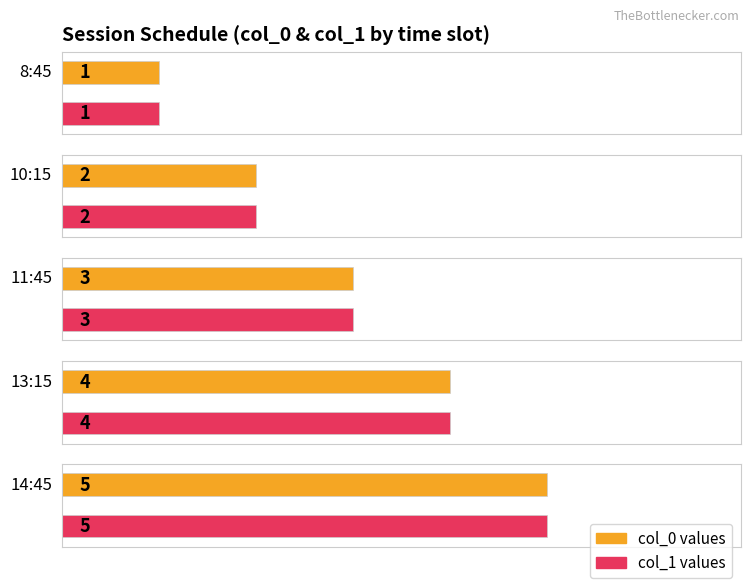

The value of col_0 at 13:15 is 2. True or false?

False